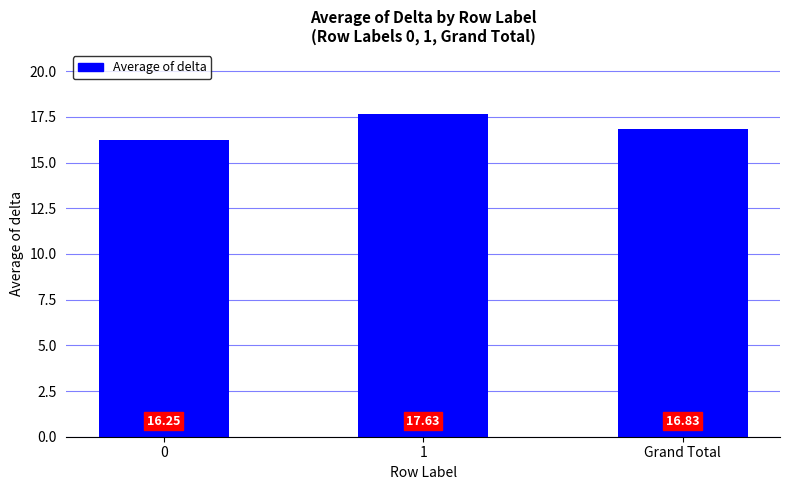

What is the sum of all values?

50.7